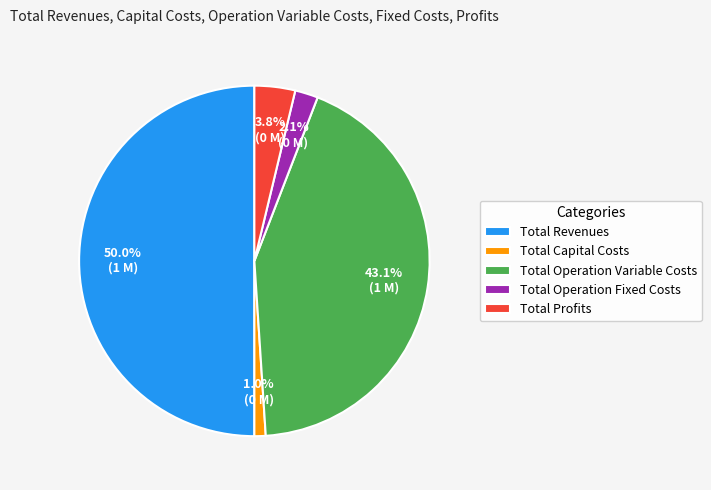

What percentage do Total Profits and Total Capital Costs together represent?

4.8%